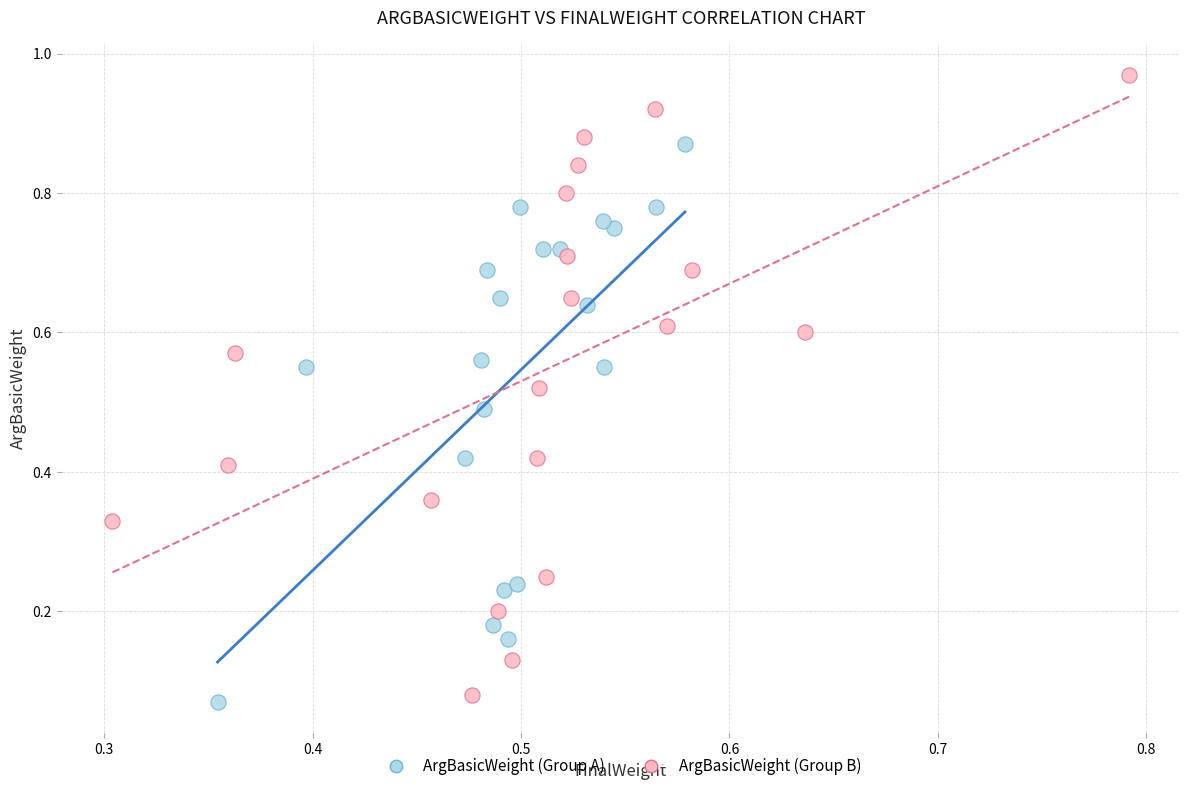

Which series has the widest spread of Y values?

ArgBasicWeight (Group B)